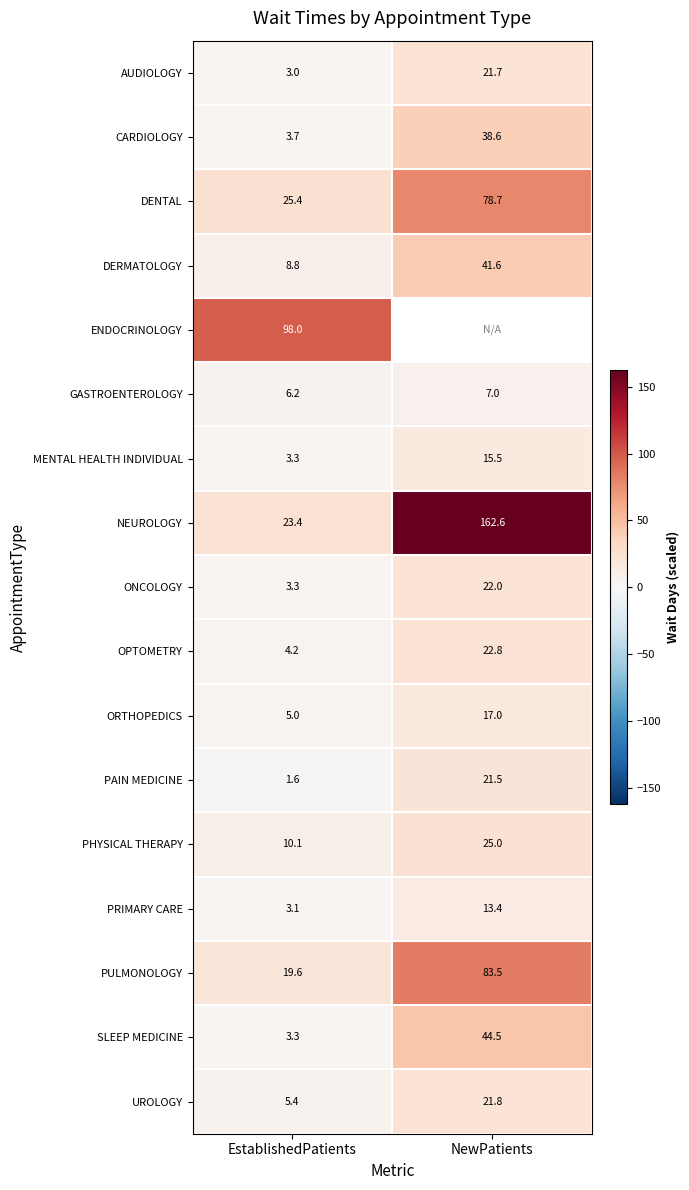

What is the difference between the GASTROENTEROLOGY values at EstablishedPatients and NewPatients?

0.8